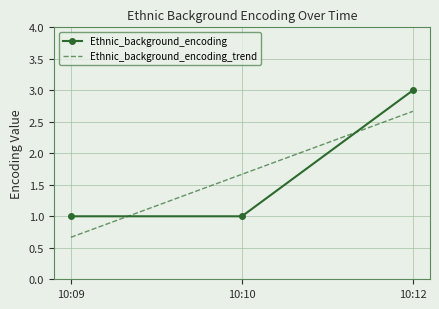

What are all the series names shown in the legend?

Ethnic_background_encoding, Ethnic_background_encoding_trend